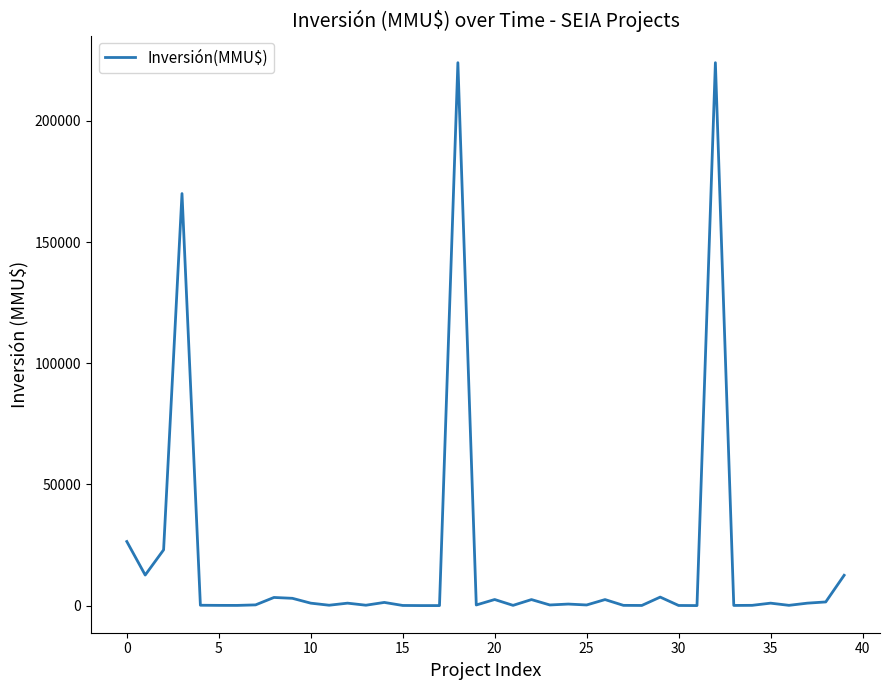

What is the difference between the maximum and minimum values?

224000